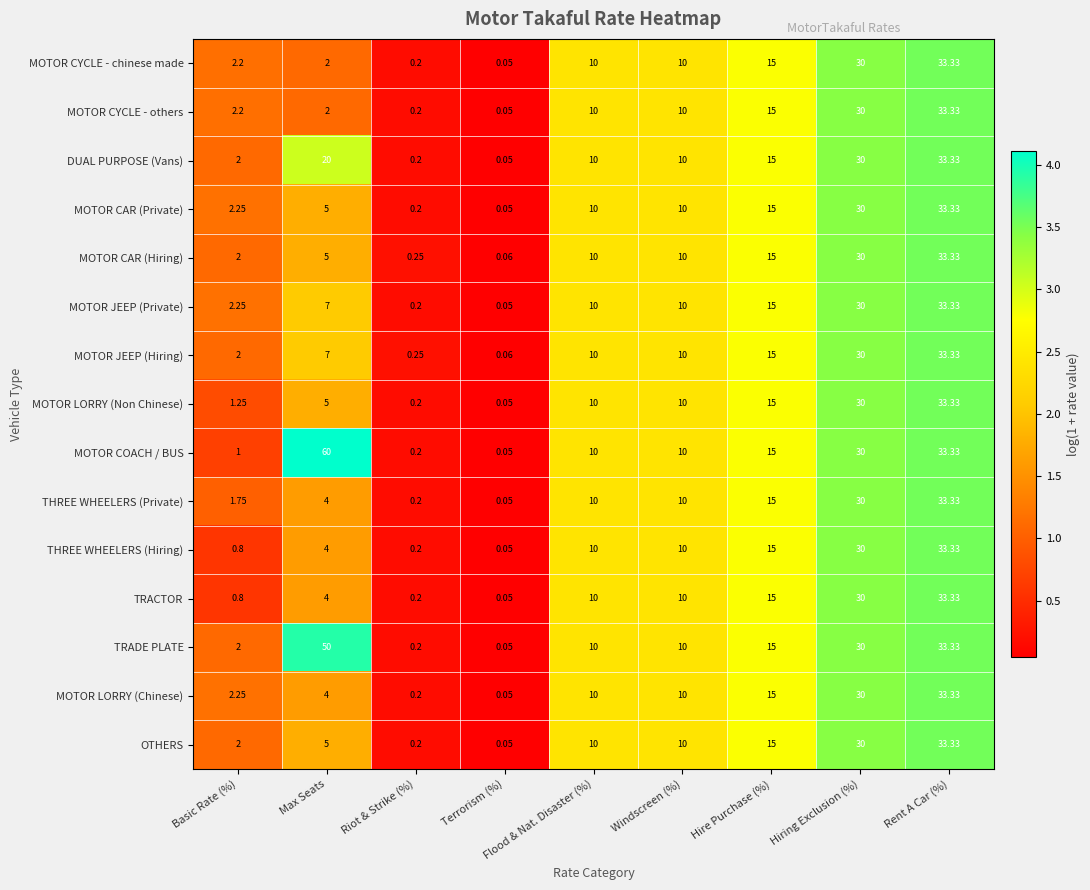

Which series has the largest range (max minus min)?

MOTOR COACH / BUS